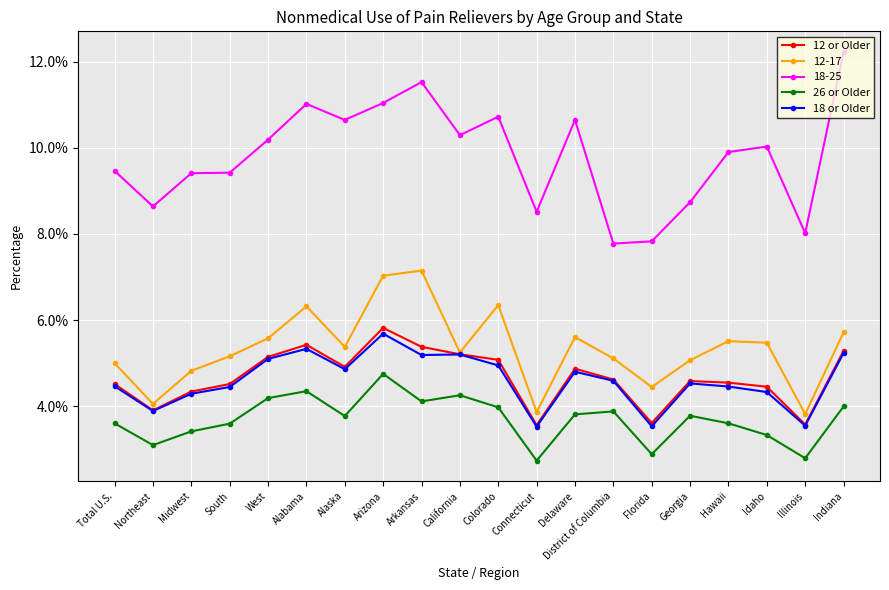

At which category is the sum across all series the highest?

Arizona